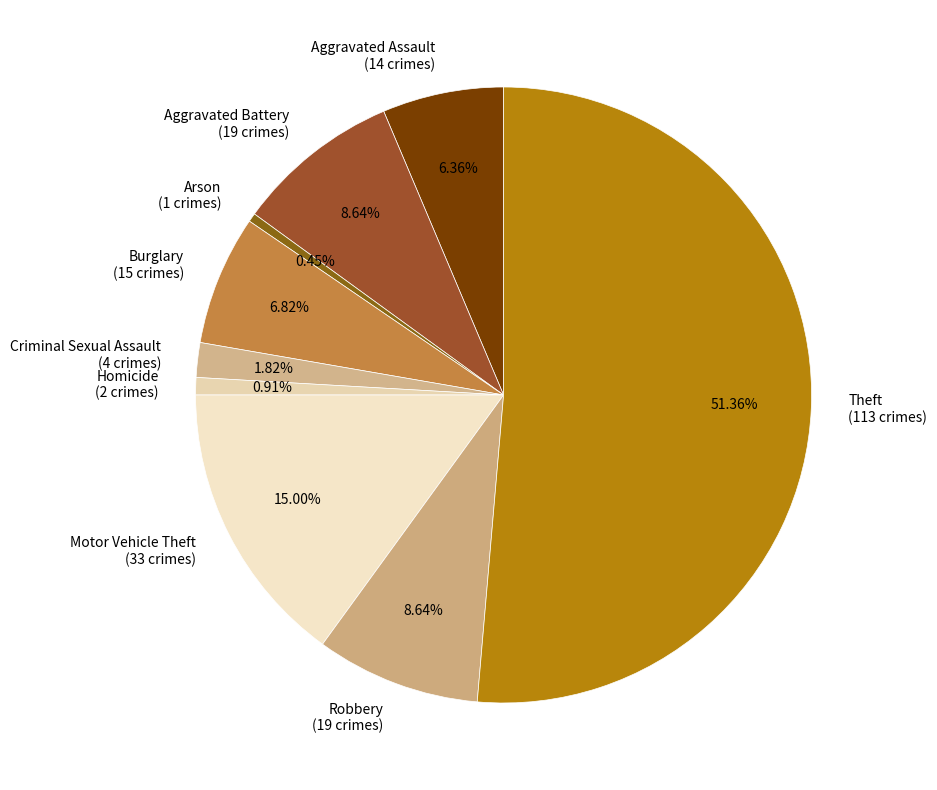

Is it true that Robbery is 9% of the pie?

True